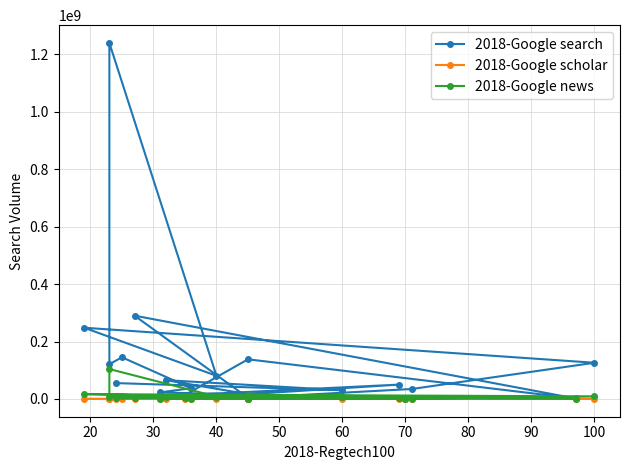

Between 40 and 100, which series saw the biggest shift?

2018-Google search